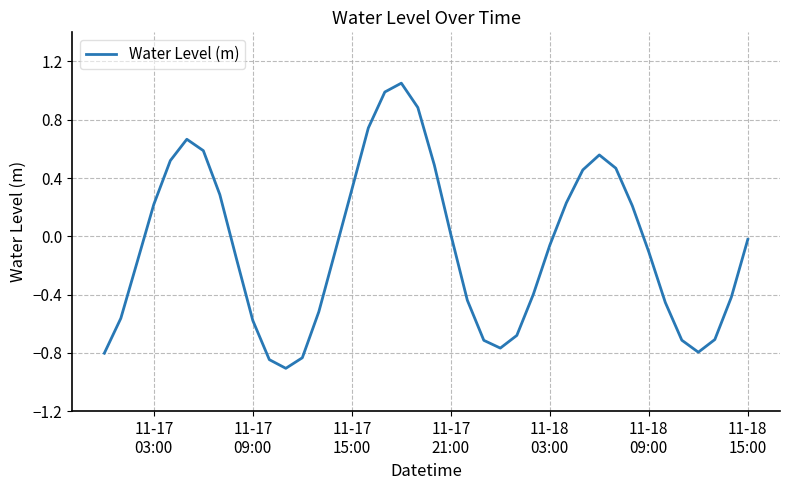

What is the difference between the maximum and minimum values?

2.0